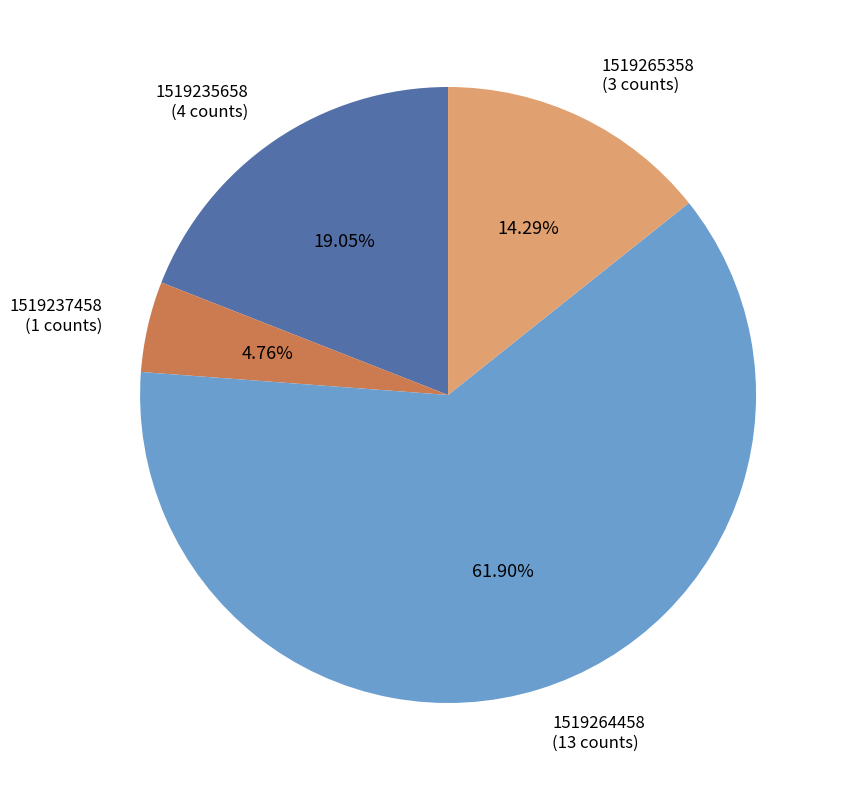

Count the number of slices in the pie.

4